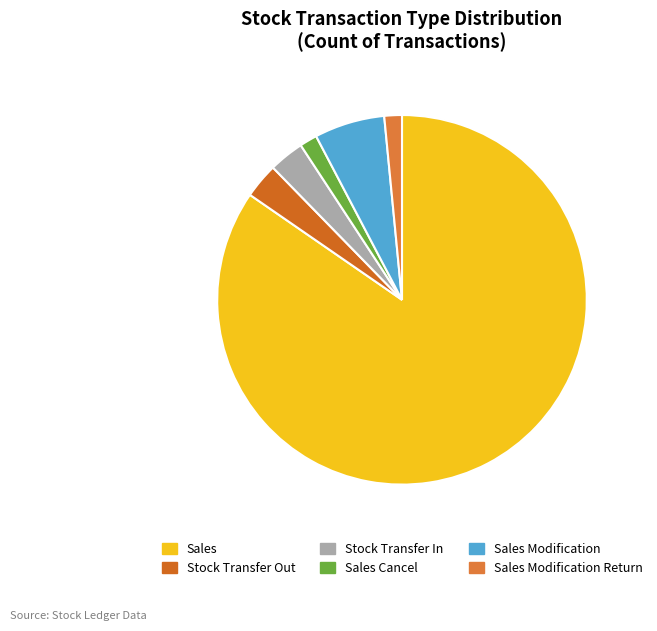

Is there a majority slice in this chart?

Yes